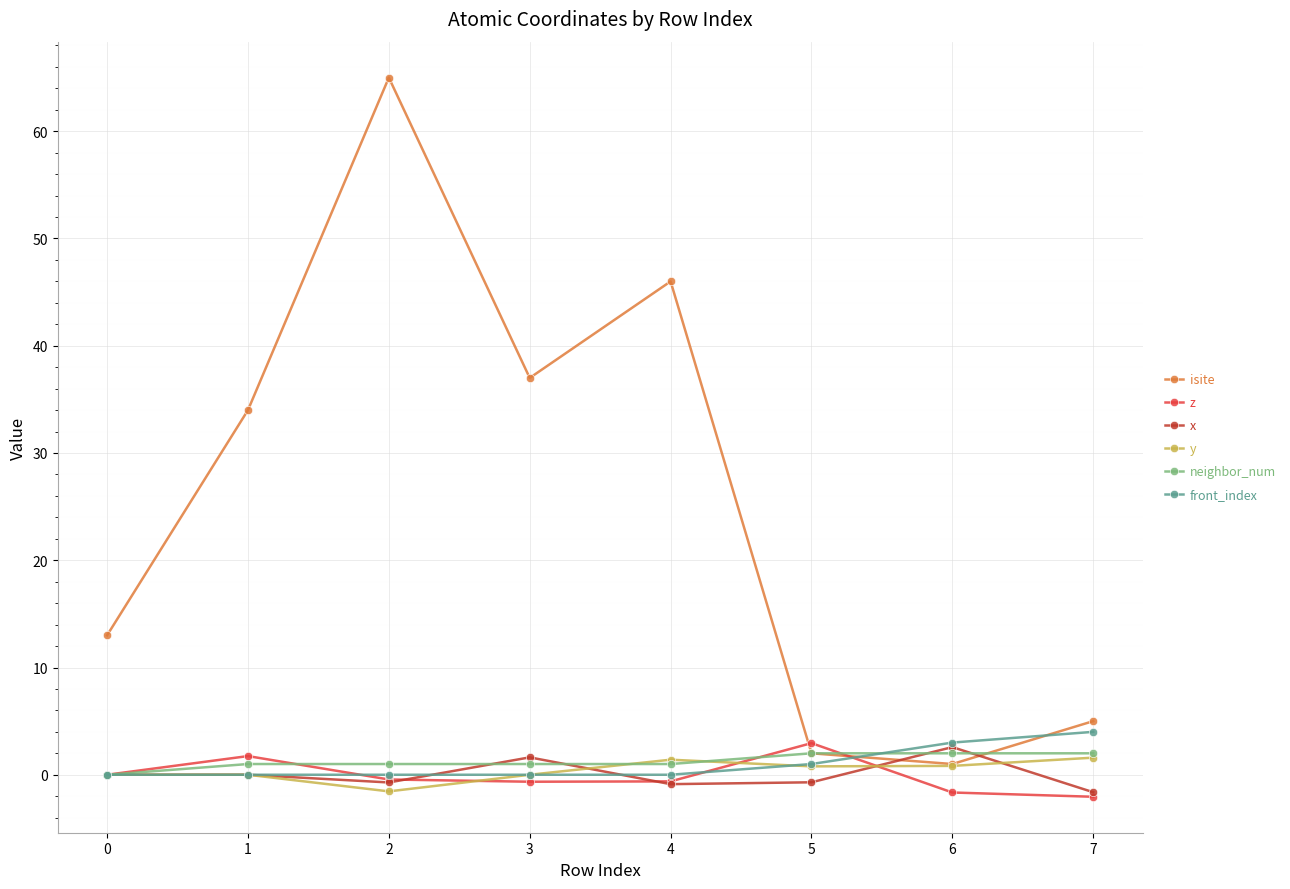

What is the difference between the highest and lowest values at 7?

7.1